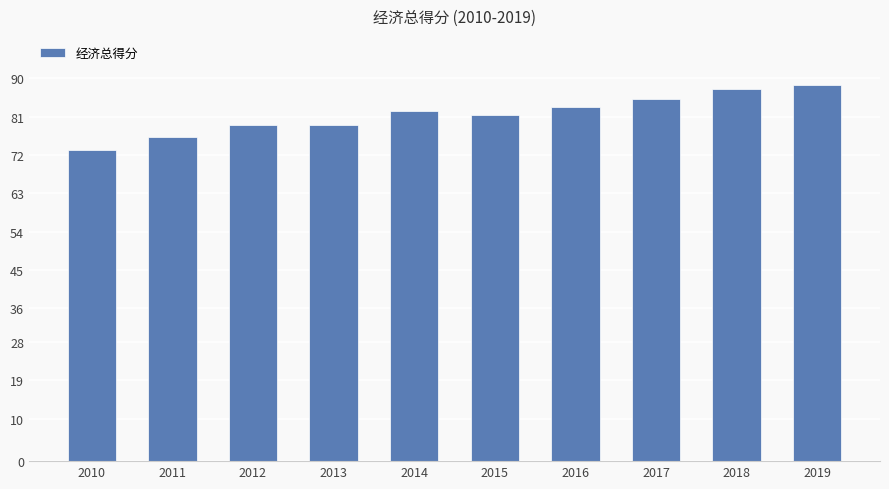

The chart shows a value of 37.4 at 2019. True or false?

False